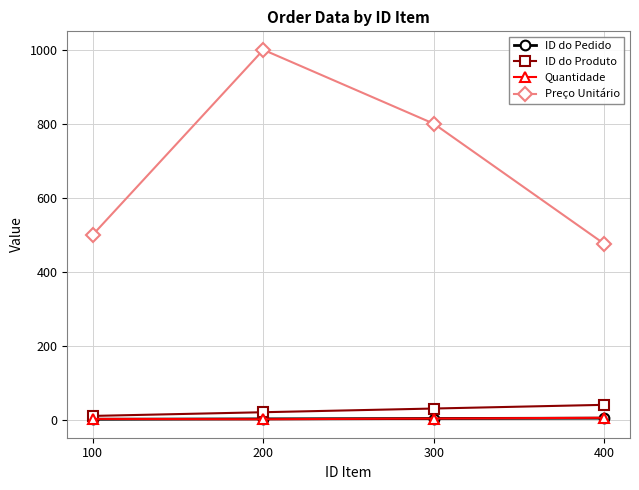

What is the maximum value for ID do Produto?

40